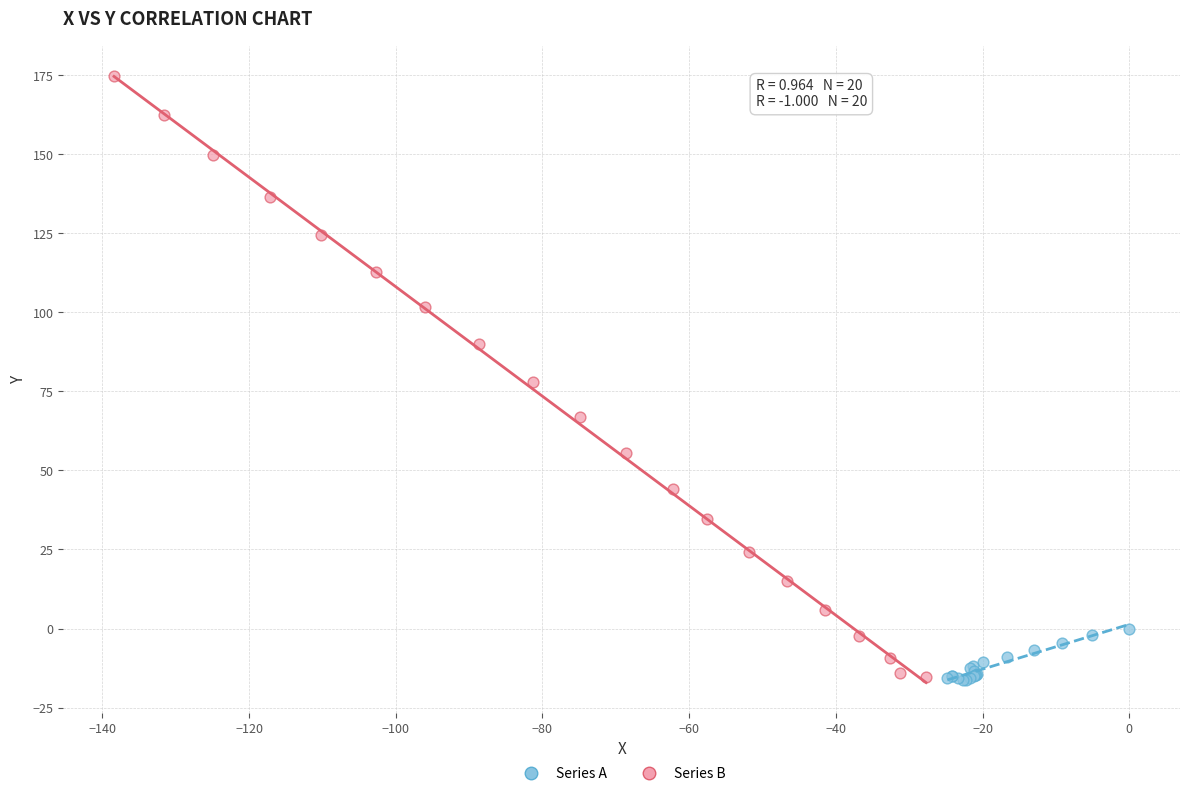

Which series contains the highest Y value?

Series B